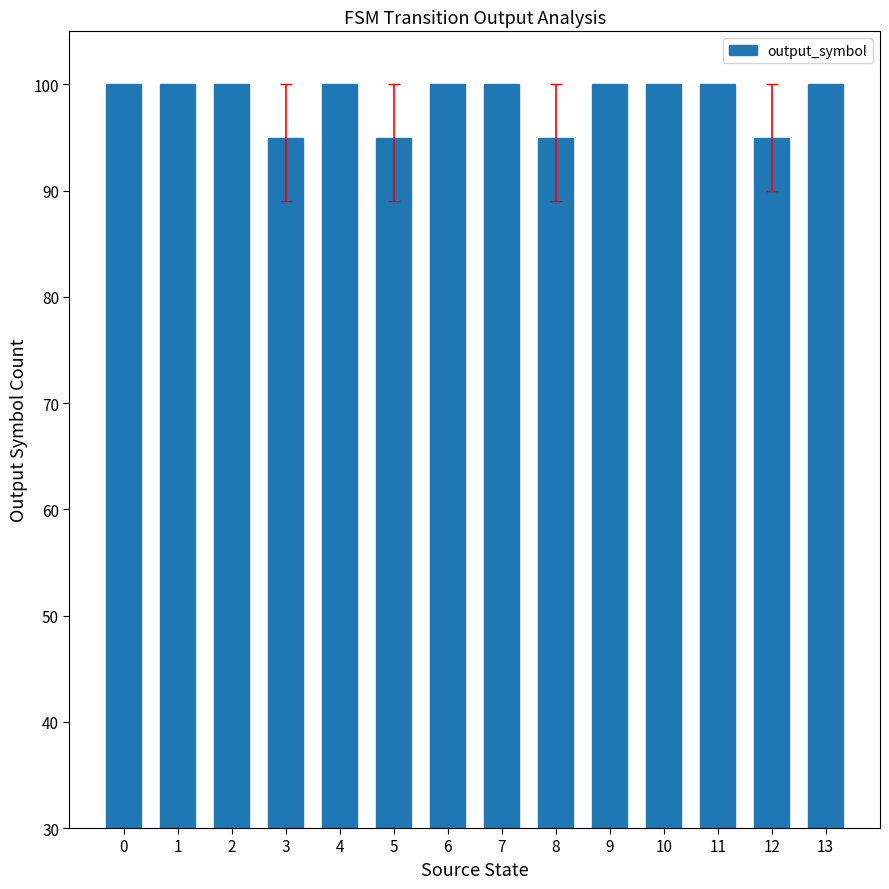

Count the values in the range 95 to 100.

14